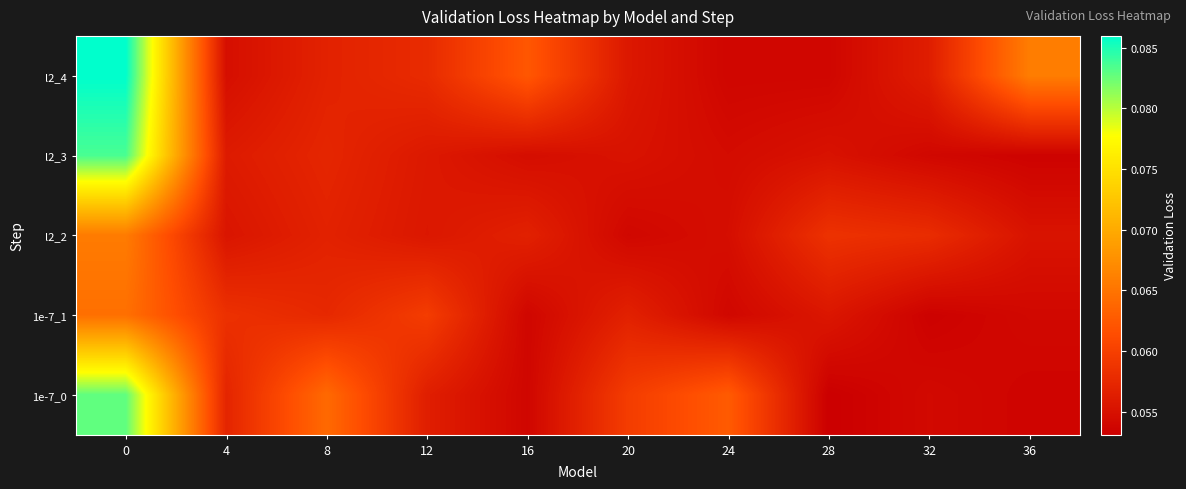

Reading right to left, what are all the values shown in this chart?

l2_4: 36=0.1	32=0.1	28=0.1	24=0.1	20=0.1	16=0.1	12=0.1	8=0.1	4=0.1	0=0.1
l2_3: 36=0.1	32=0.1	28=0.1	24=0.1	20=0.1	16=0.1	12=0.1	8=0.1	4=0.1	0=0.1
l2_2: 36=0.1	32=0.1	28=0.1	24=0.1	20=0.1	16=0.1	12=0.1	8=0.1	4=0.1	0=0.1
1e-7_1: 36=0.1	32=0.1	28=0.1	24=0.1	20=0.1	16=0.1	12=0.1	8=0.1	4=0.1	0=0.1
1e-7_0: 36=0.1	32=0.1	28=0.1	24=0.1	20=0.1	16=0.1	12=0.1	8=0.1	4=0.1	0=0.1